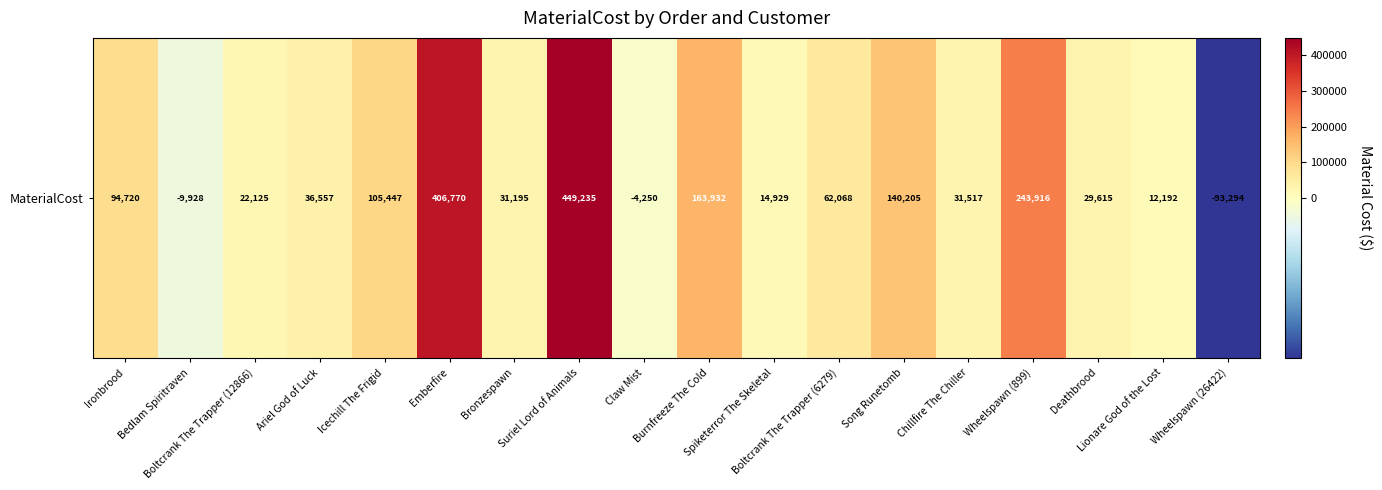

What is the maximum value shown in the chart?

449235.0